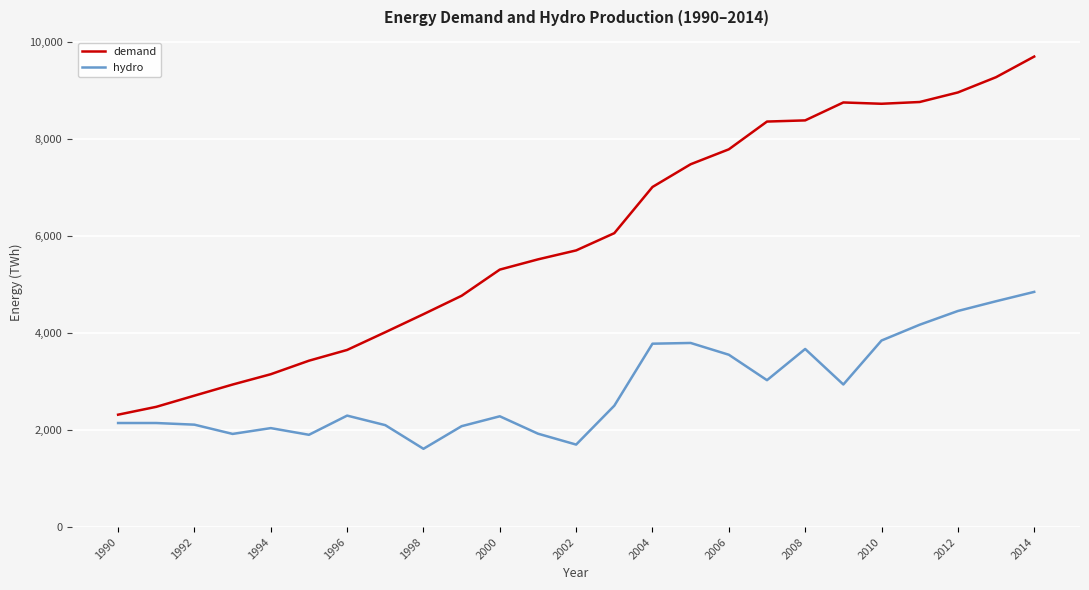

Which series has the largest total across all categories?

demand